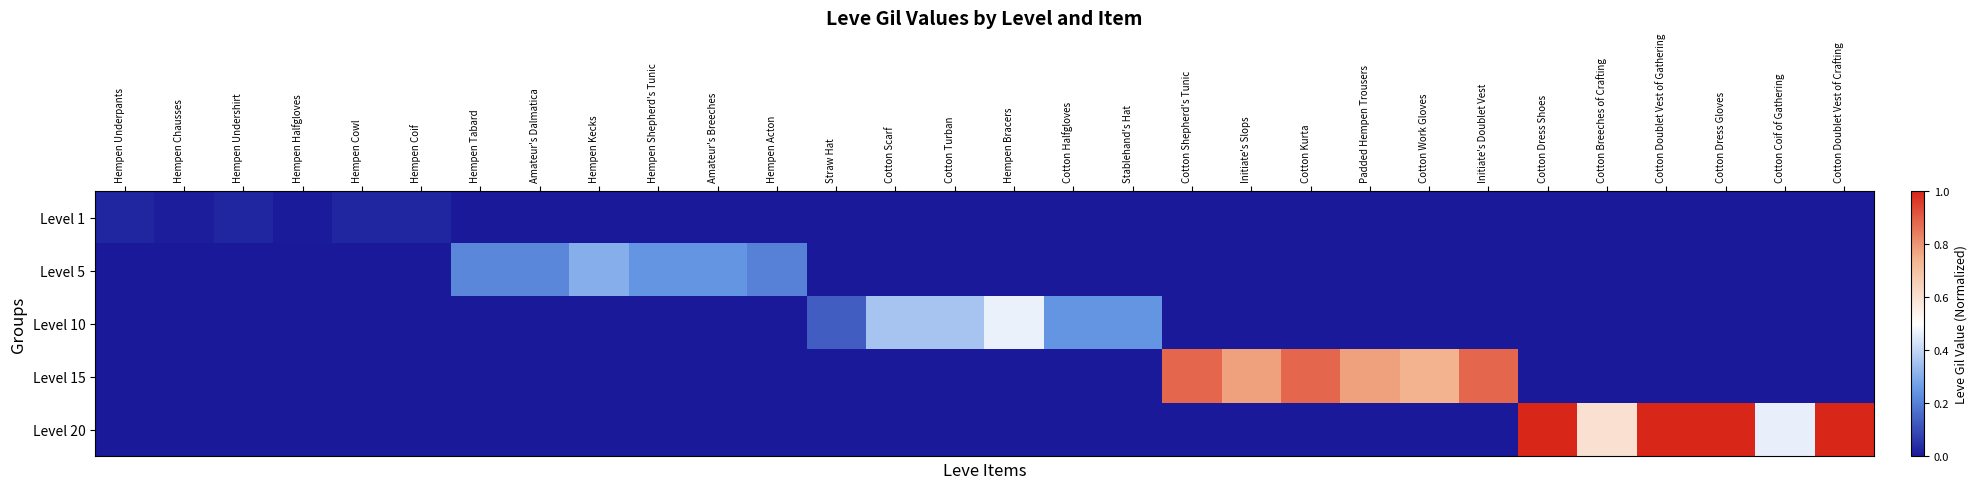

What is the spread (max minus min) of values at Hempen Tabard?

0.2